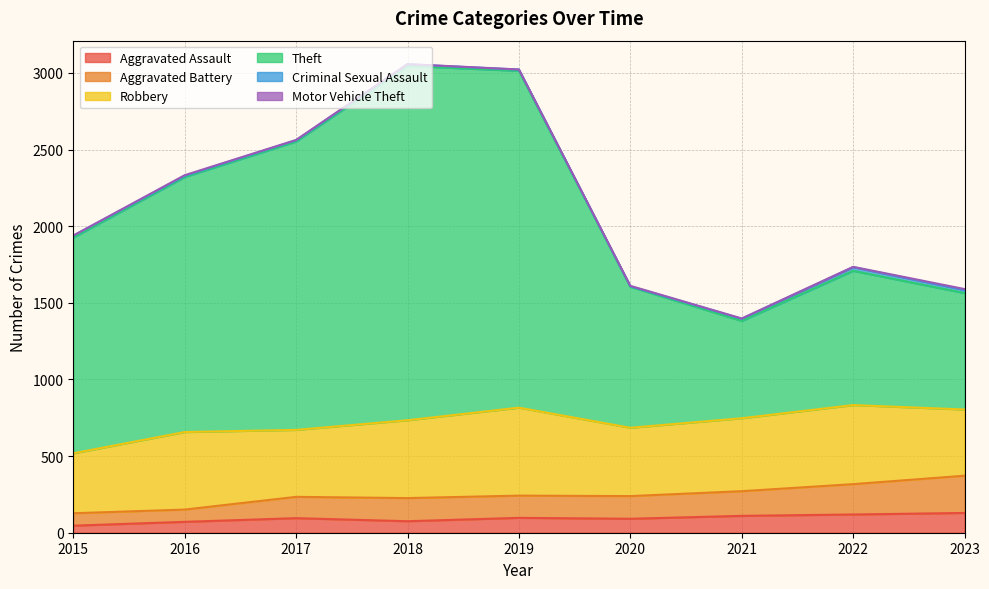

Is it true that Aggravated Assault equals 129 at 2023?

True